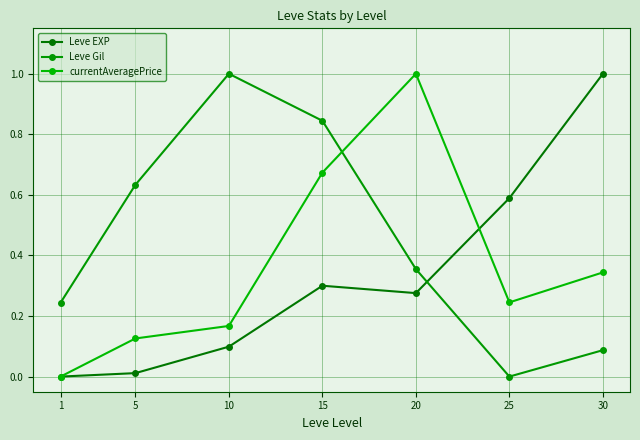

What are all the series names shown in the legend?

Leve EXP, Leve Gil, currentAveragePrice